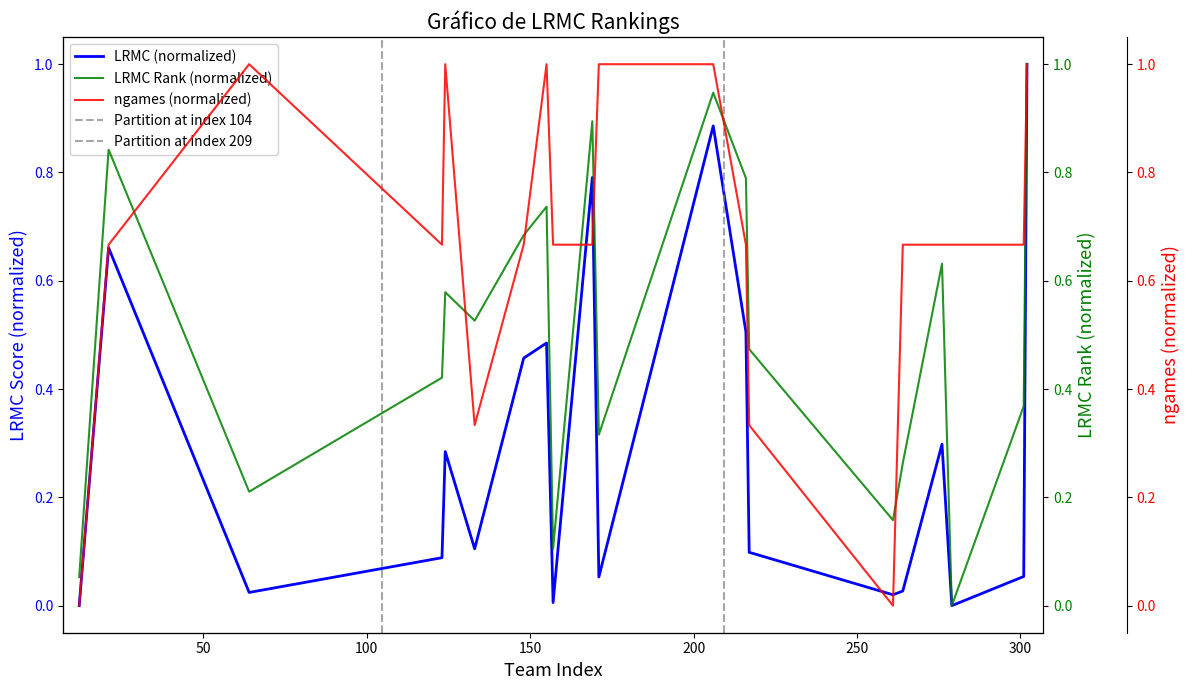

How many times do LRMC Rank (normalized) and ngames (normalized) cross each other?

7